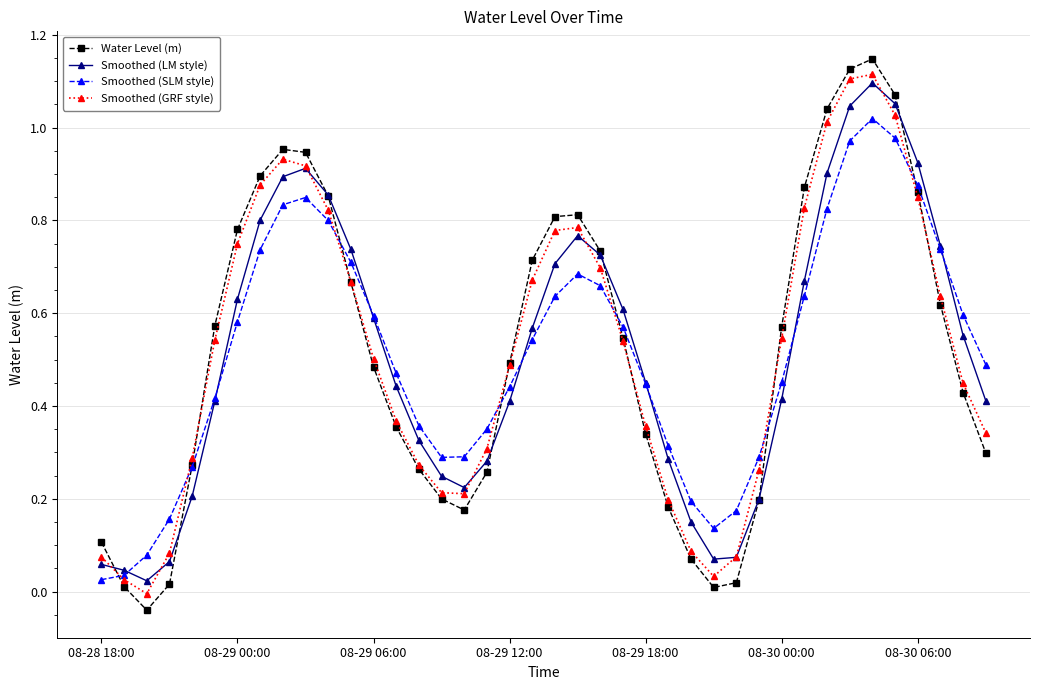

In Smoothed (GRF style), how many points are lower than both neighbors (excluding endpoints)?

3